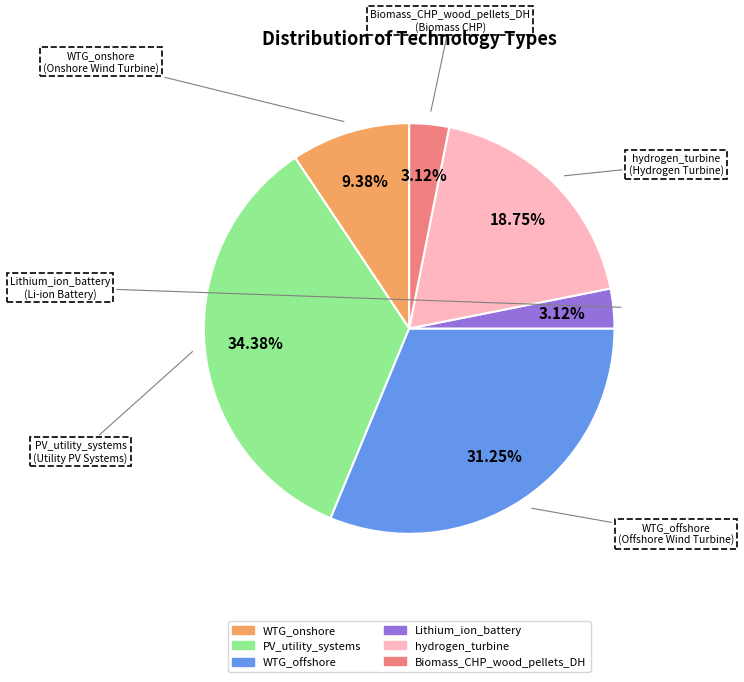

To the nearest percent, what portion does WTG_offshore represent?

31%